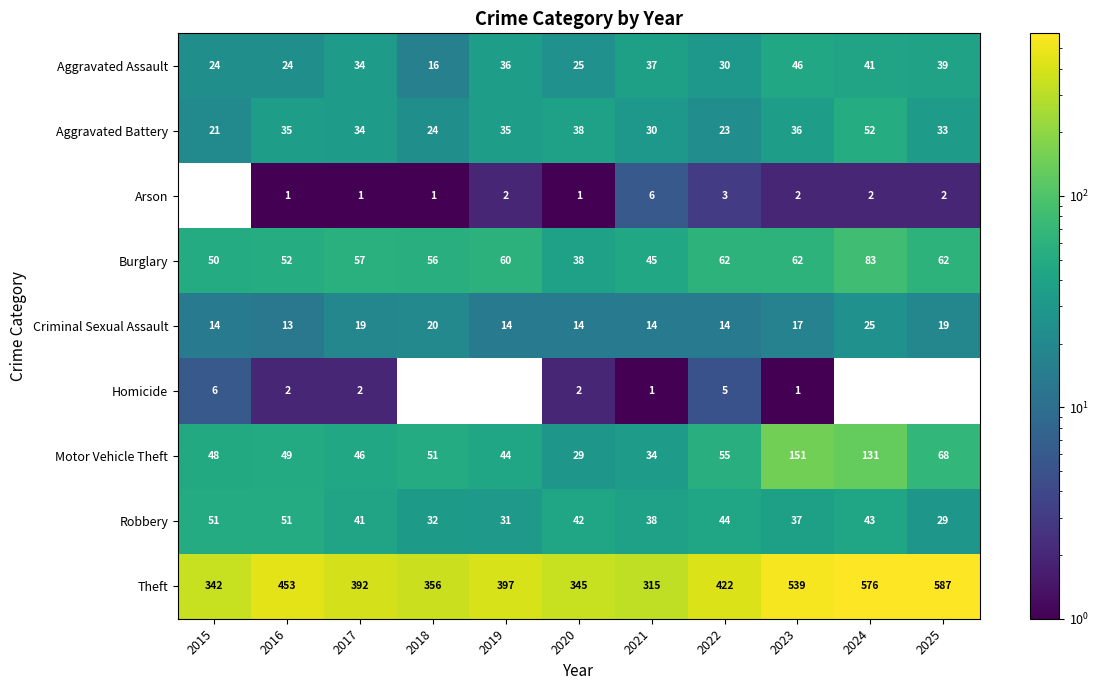

What value does the Aggravated Assault series have at 2019?

36